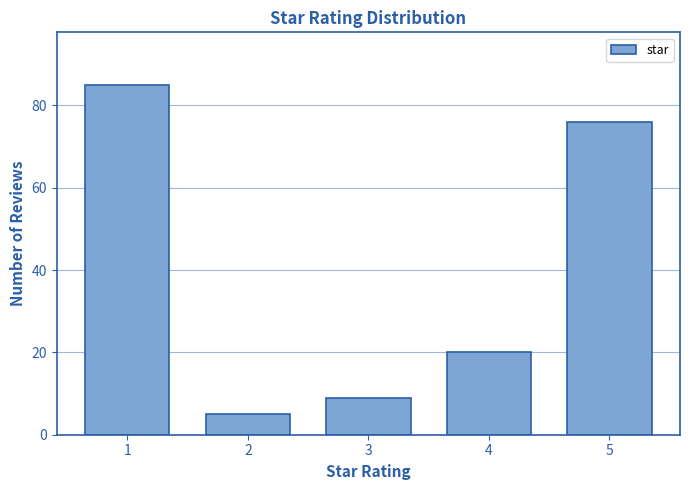

Reading right to left, list all the values displayed in this chart.

76	20	9	5	85